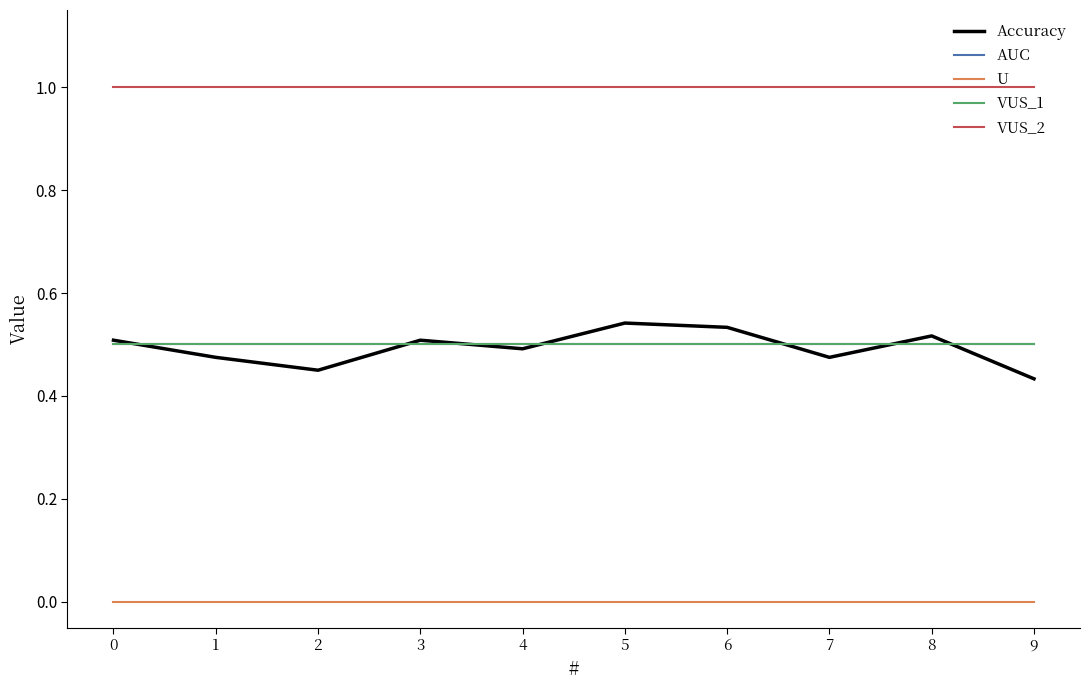

Is this an area chart (filled region under the line)?

No